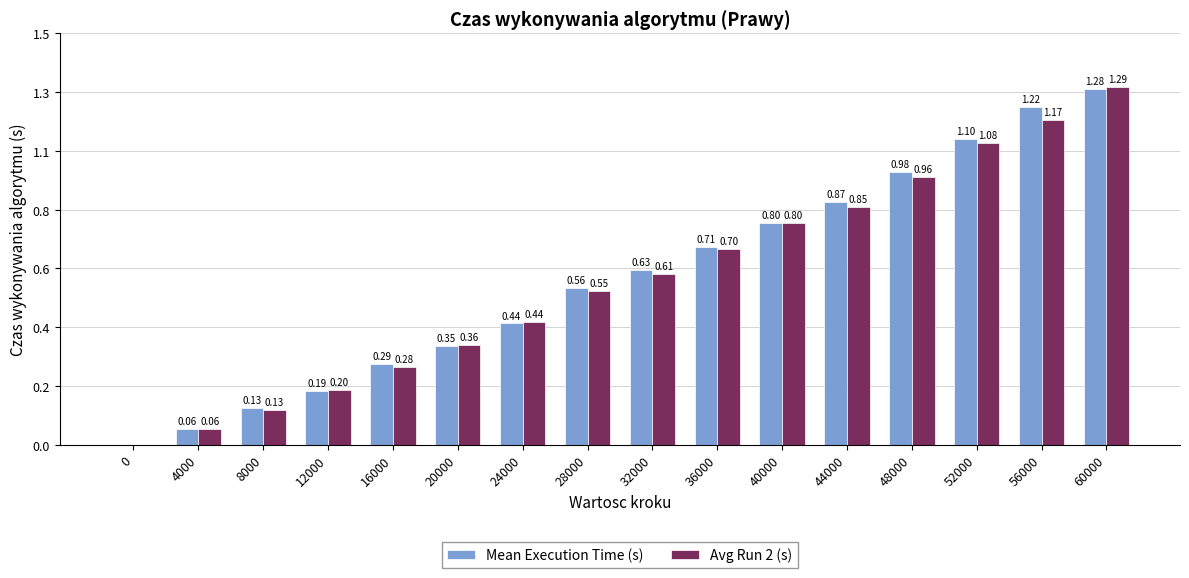

Reading left to right, what are all the values shown in this chart?

Mean Execution Time (s): 0.0	0.1	0.1	0.2	0.3	0.4	0.4	0.6	0.6	0.7	0.8	0.9	1.0	1.1	1.2	1.3
Avg Run 2 (s): 0.0	0.1	0.1	0.2	0.3	0.4	0.4	0.6	0.6	0.7	0.8	0.9	1.0	1.1	1.2	1.3